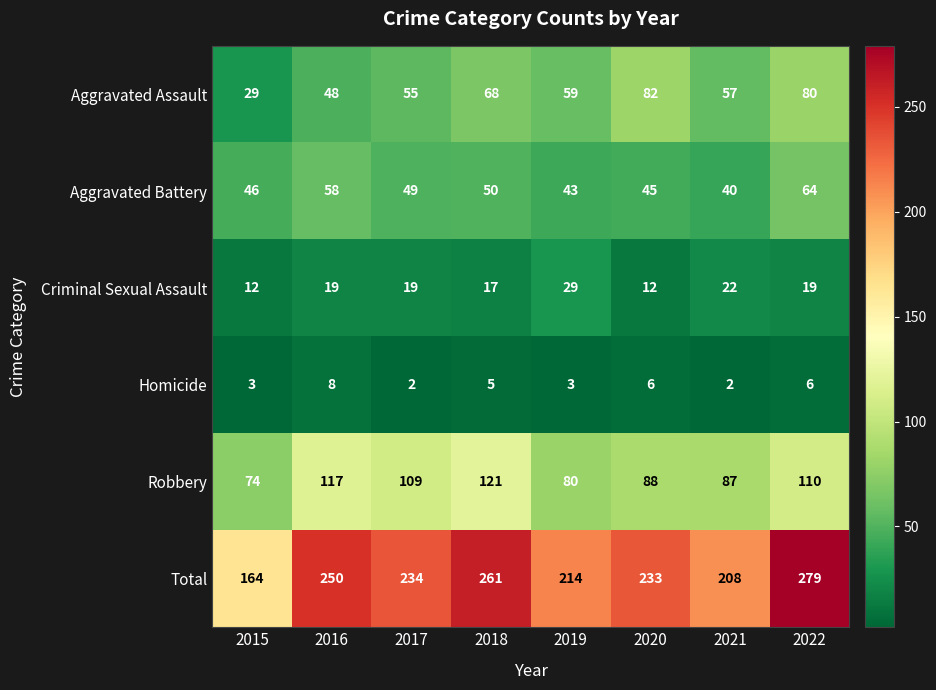

Is it true that Aggravated Assault equals 78 at 2021?

False